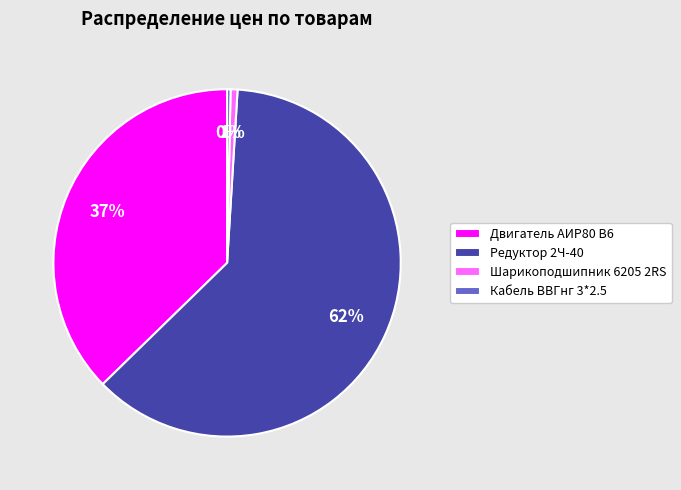

What percentage is the Редуктор 2Ч-40 slice, to the nearest percent?

62%